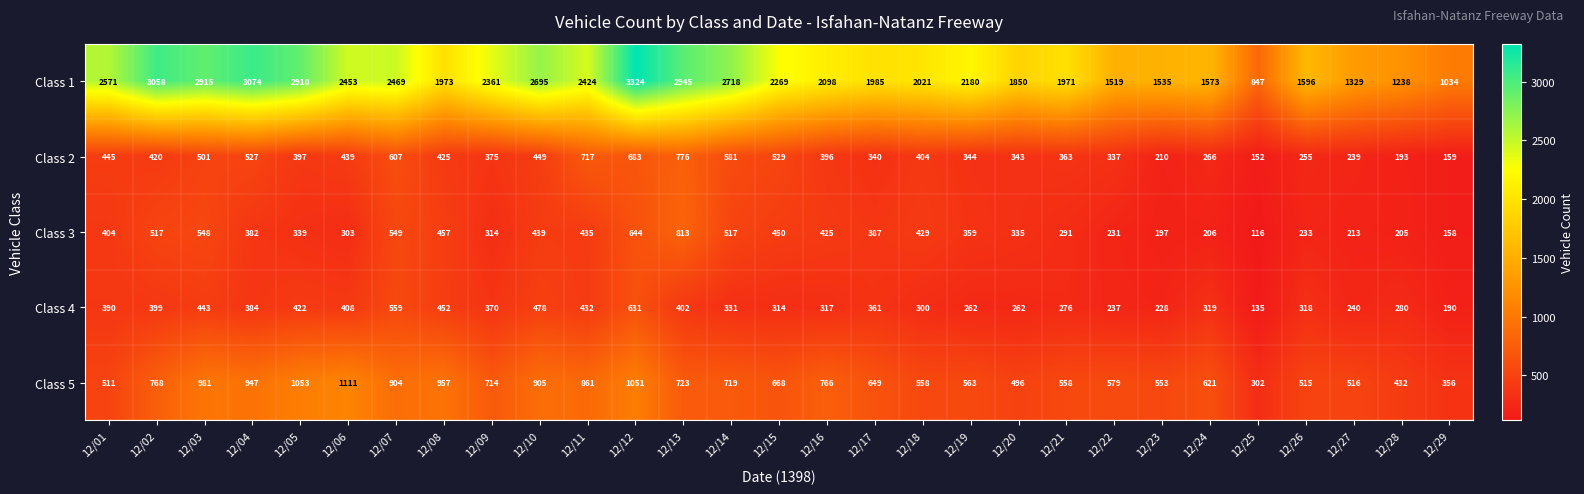

Count the number of categories in the chart.

29